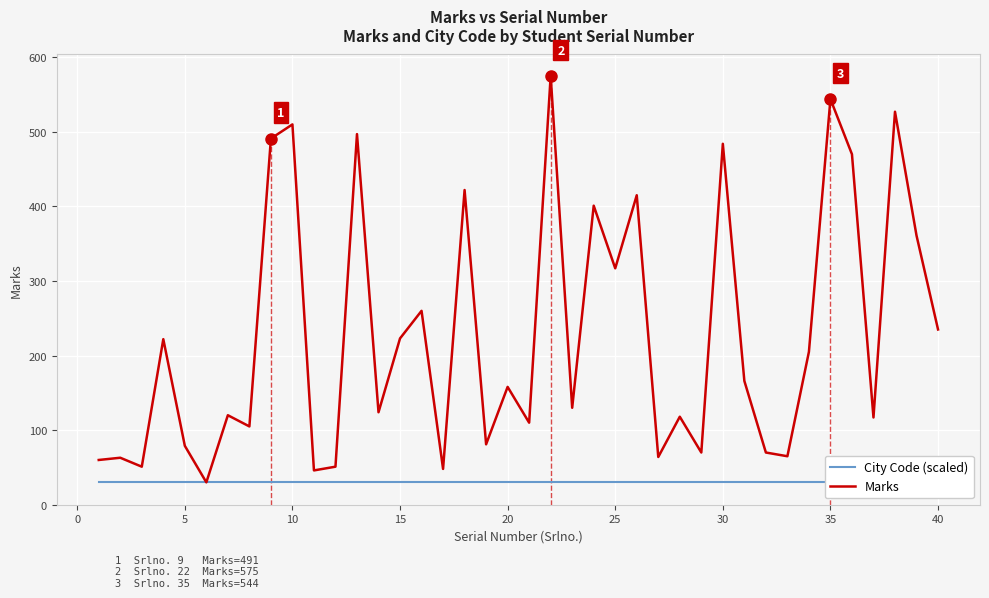

True or false: Marks has a value of 86 at 20.

False